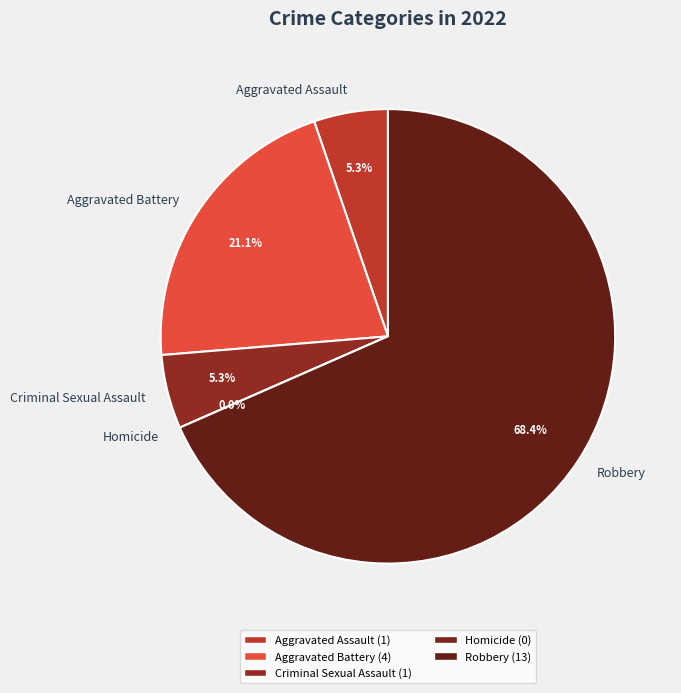

Is Robbery the majority of the pie?

Yes